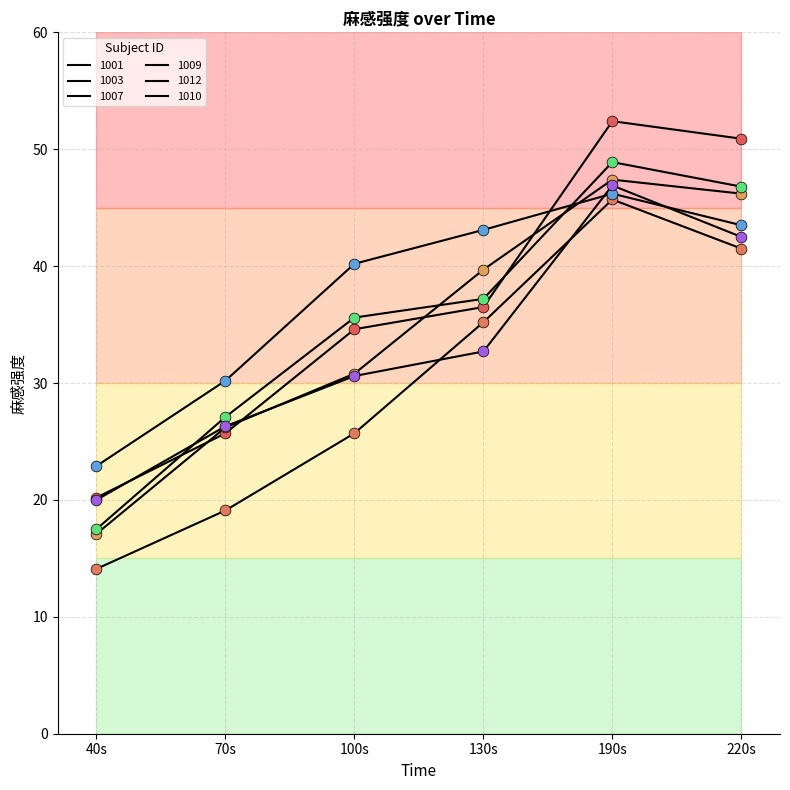

Is the value of 1012 at 70s greater than the value of 1010 at 100s?

No